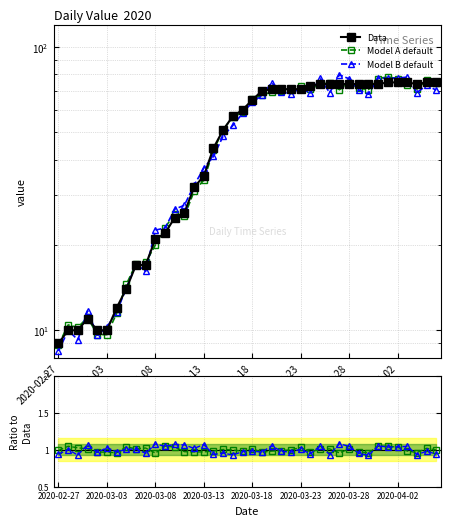

What is the sum of all Data values?

1952.0